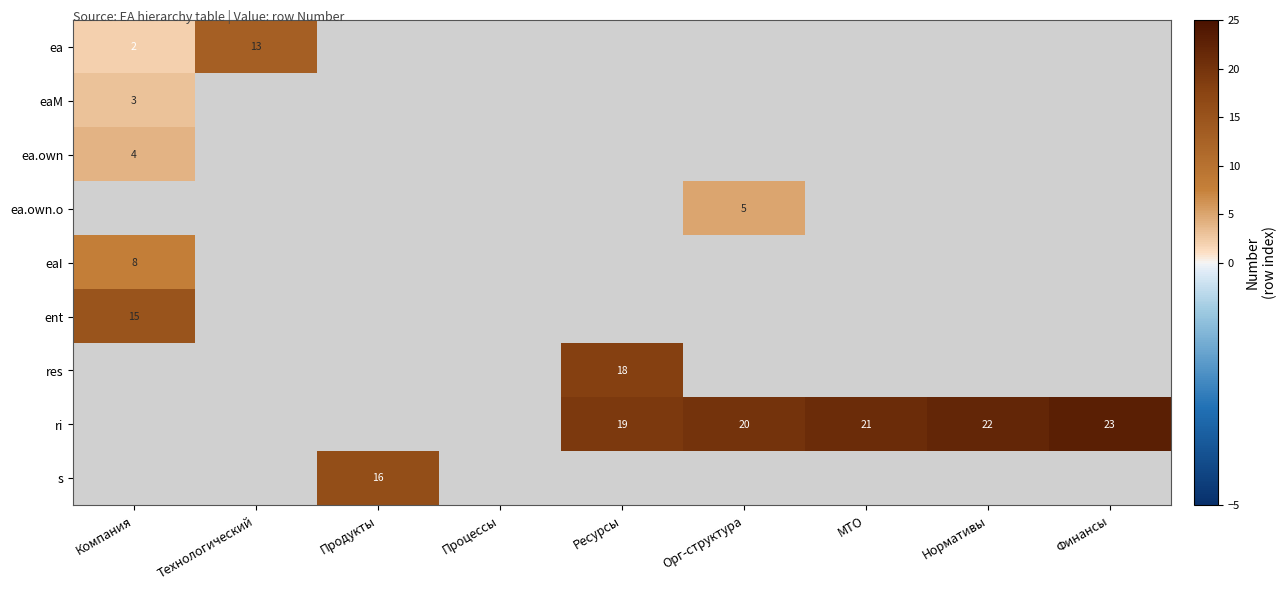

Is the value of ea.own at Продукты greater than the value of ea.own.o at Нормативы?

No